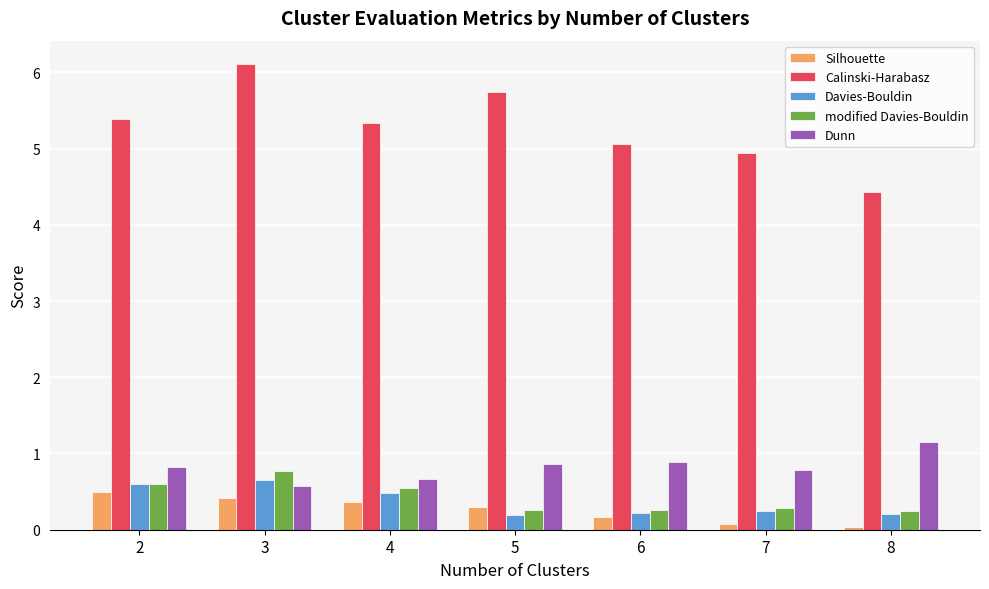

What is the approximate value of modified Davies-Bouldin at 6?

0.3